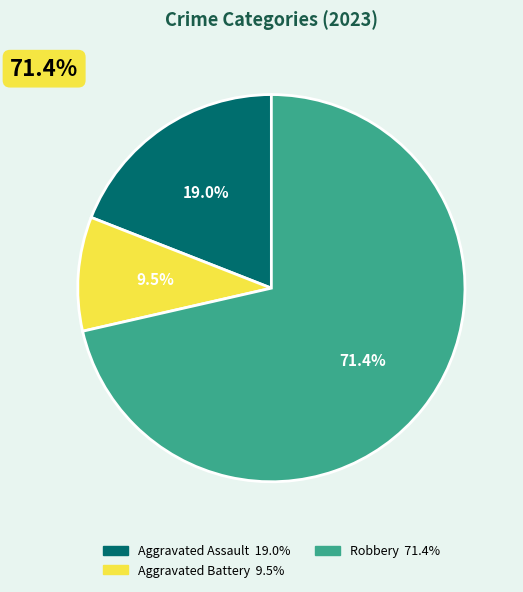

Is there any slice that represents more than half of the pie?

Yes